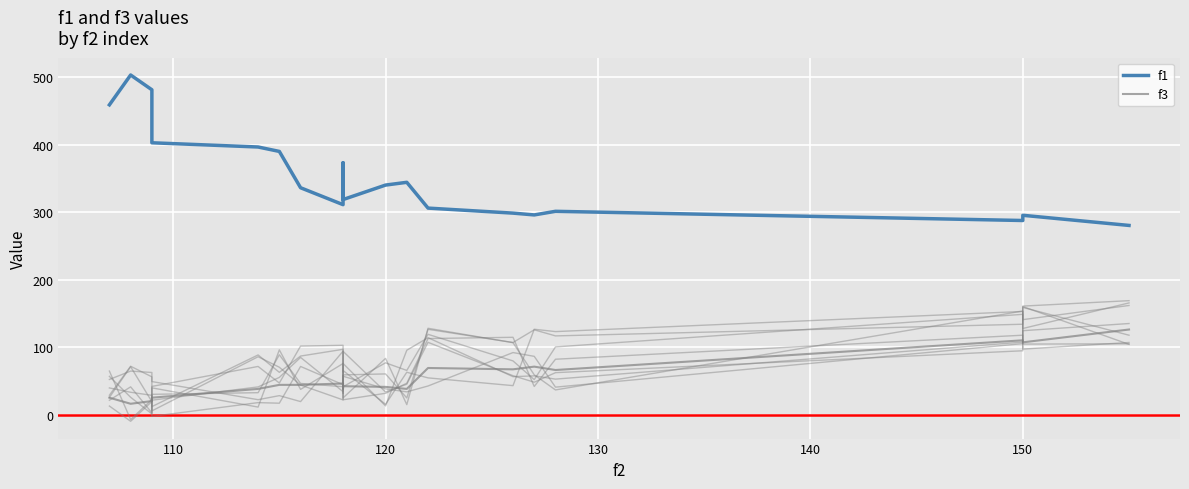

What is the minimum value for f1?

280.2